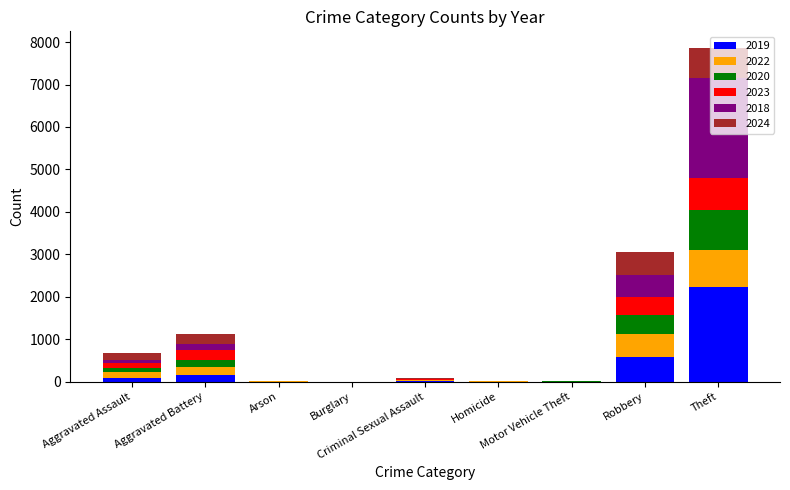

What is the maximum value for 2019?

2230